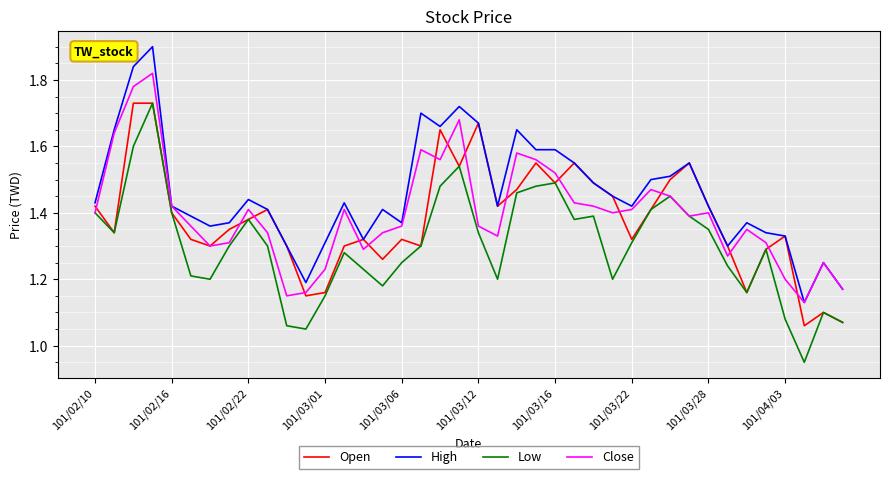

Which series has the largest total across all categories?

High